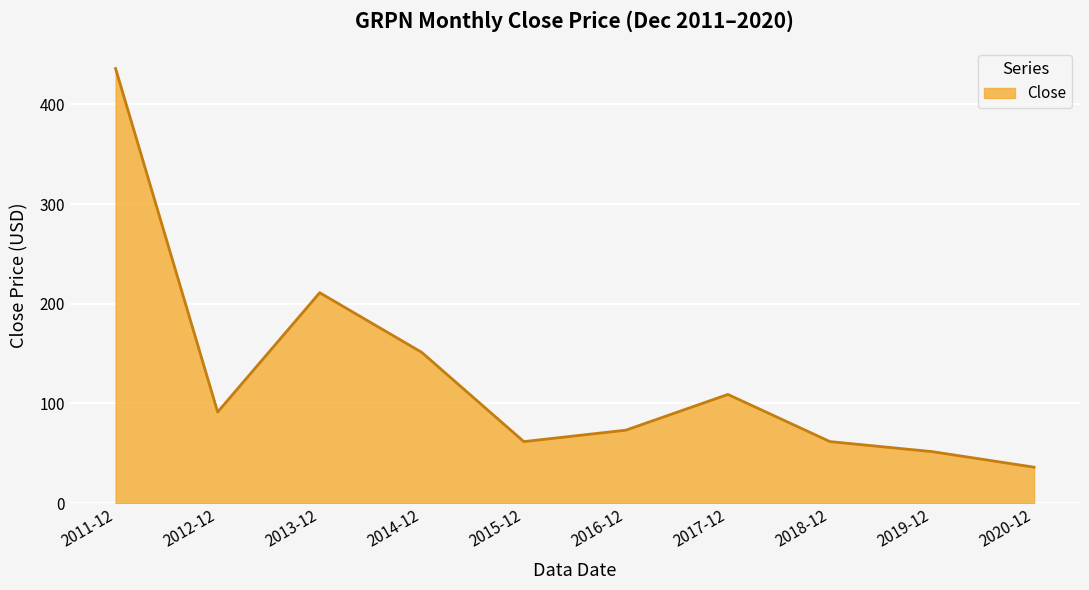

At which category does the data reach its first local peak?

2013-12